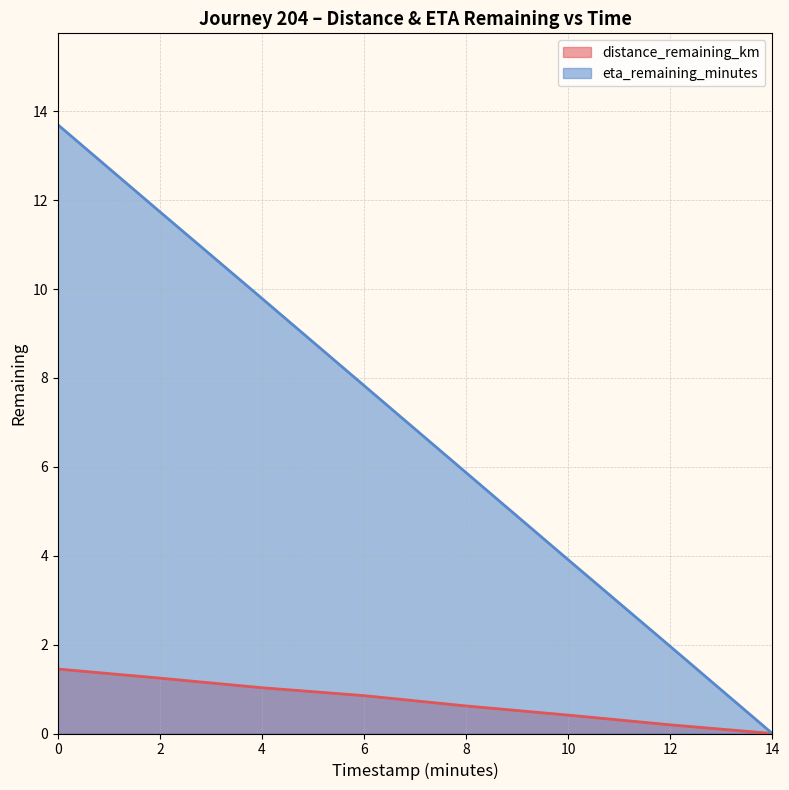

What is the difference between the eta_remaining_minutes (line) values at 6 and 8?

2.0